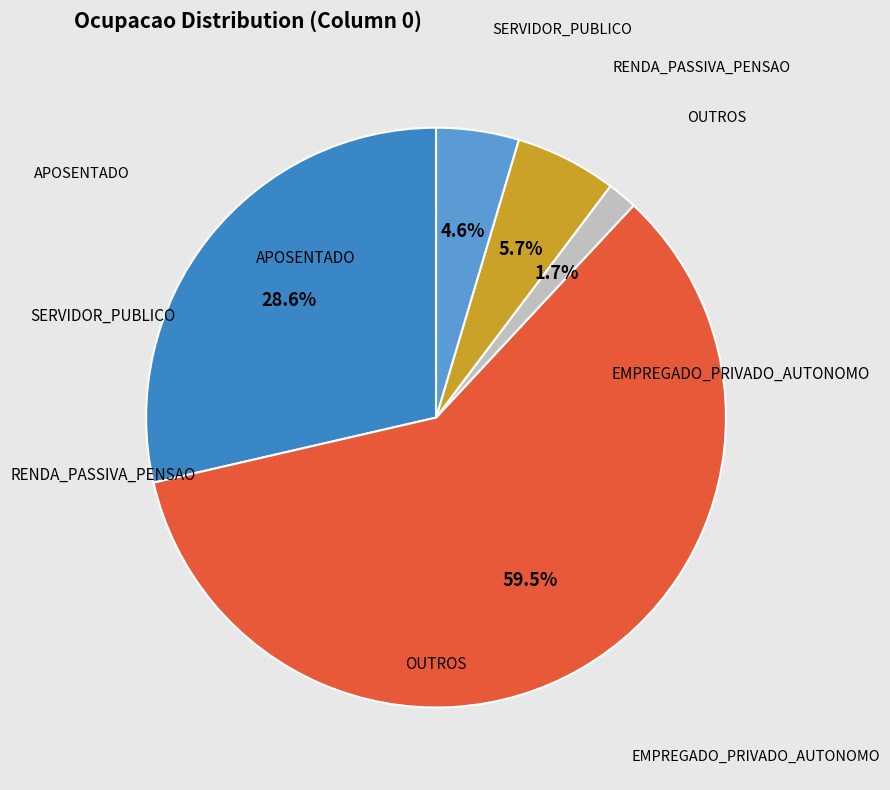

Approximately how many times larger is the value at APOSENTADO compared to EMPREGADO_PRIVADO_AUTONOMO?

0.5